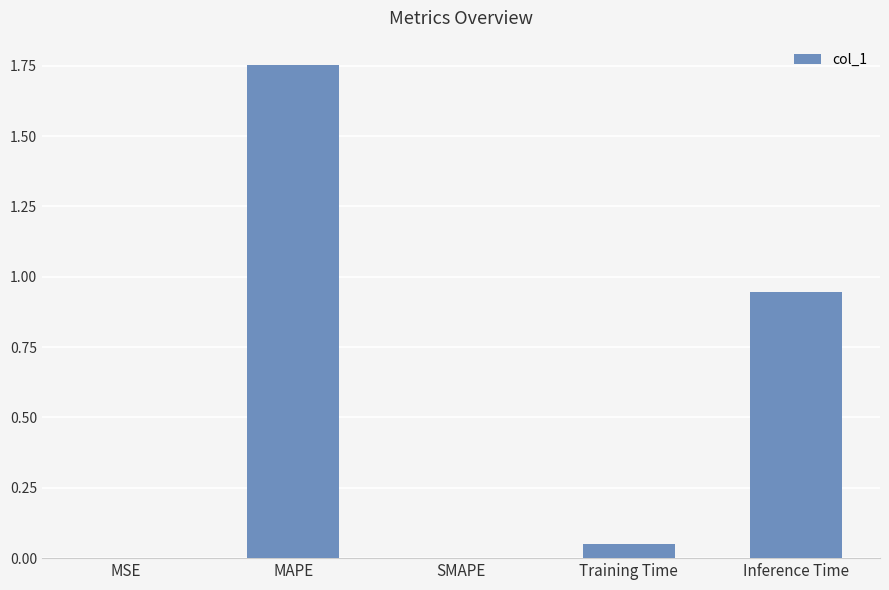

Which label corresponds to the largest value in the chart?

MAPE